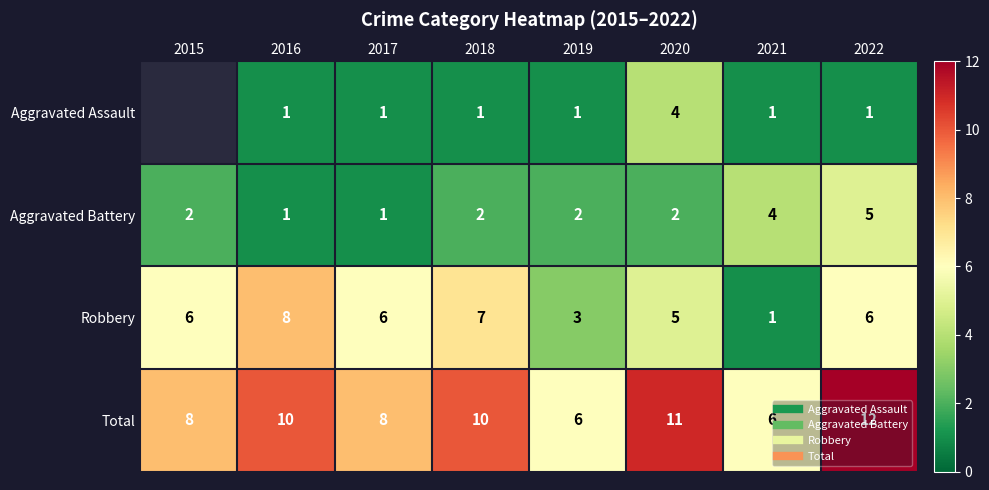

How many values in the Aggravated Assault series exceed 1?

1